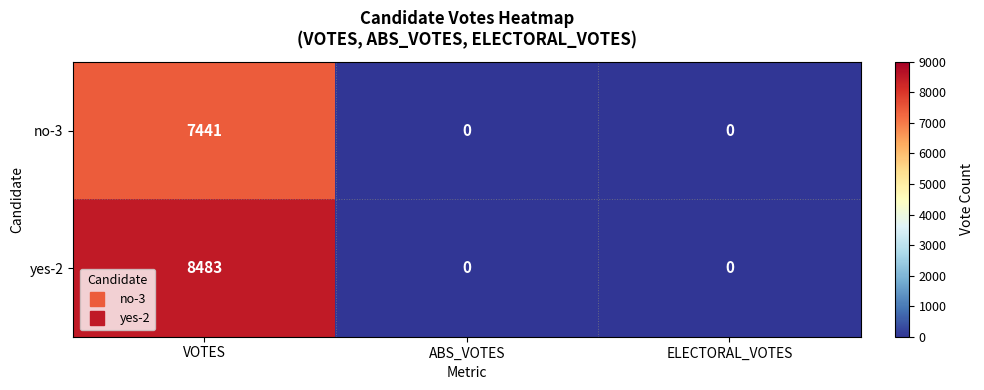

Which category has the highest value across all series?

VOTES